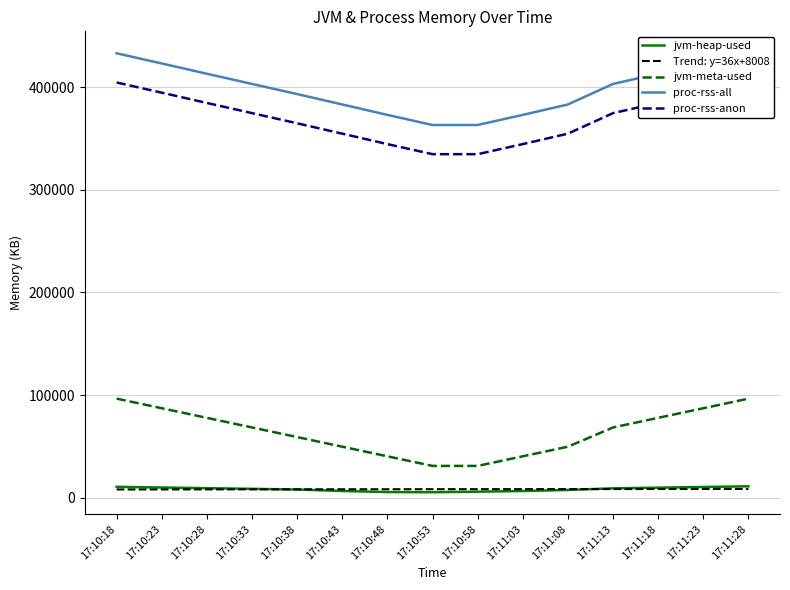

Is the value of jvm-meta-used at 17:10:23 greater than the value of jvm-heap-used at 17:10:48?

Yes